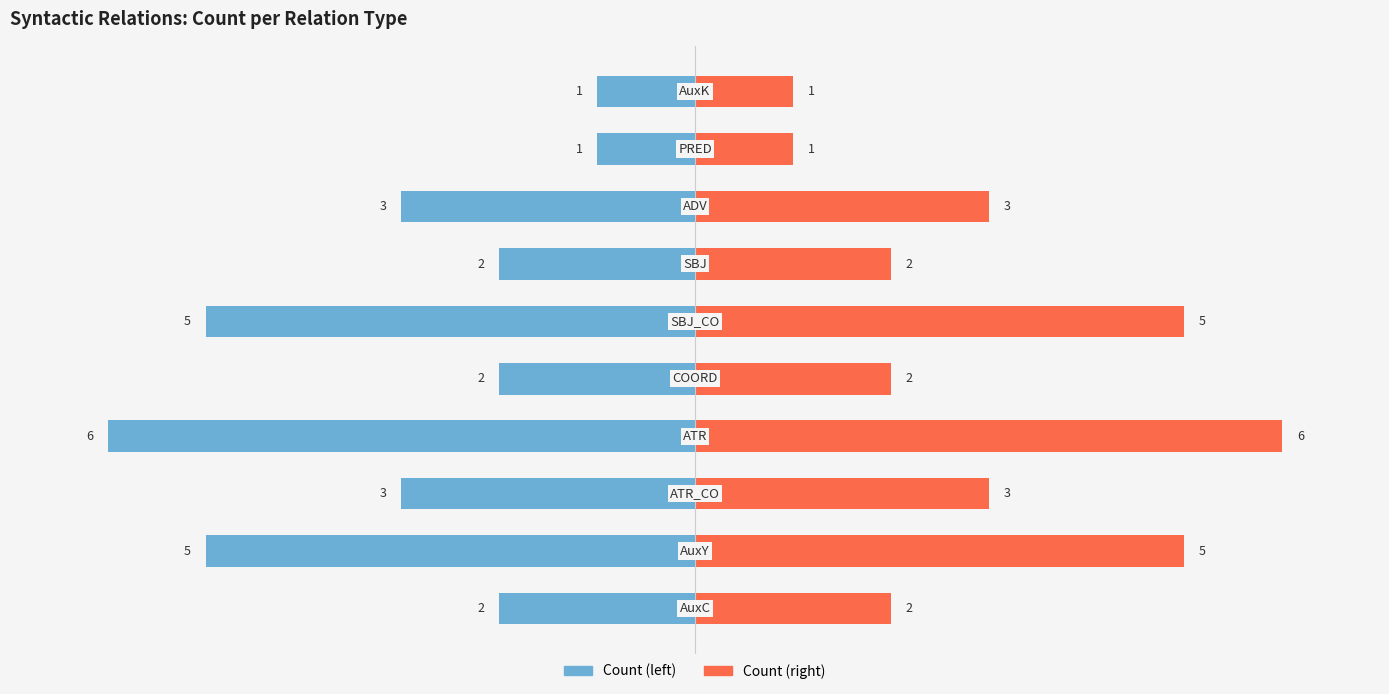

Is it true that Count (right) equals 1 at 4?

False